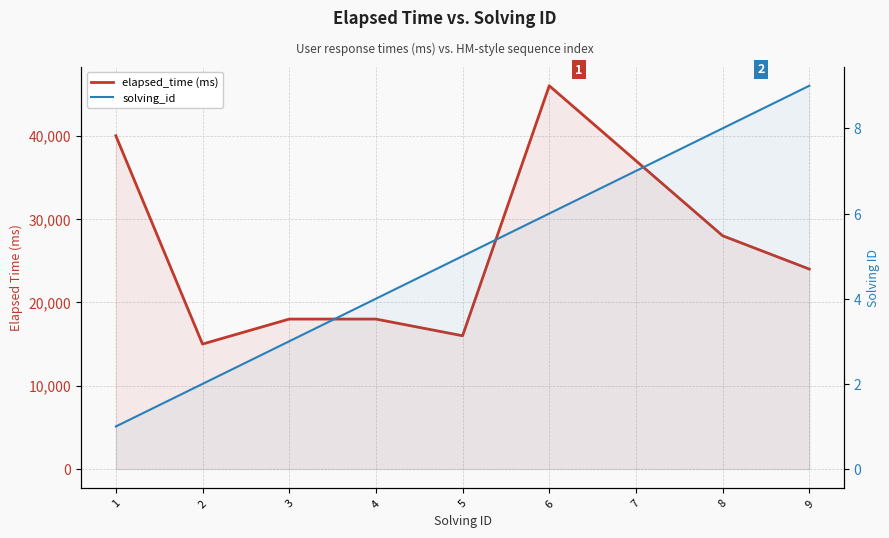

What is the sum of all elapsed_time (ms) values?

242000